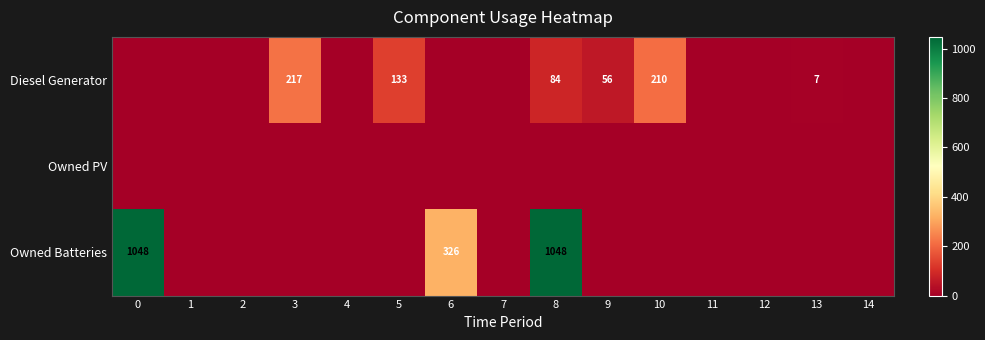

What is the difference between the Diesel Generator values at 3 and 5?

84